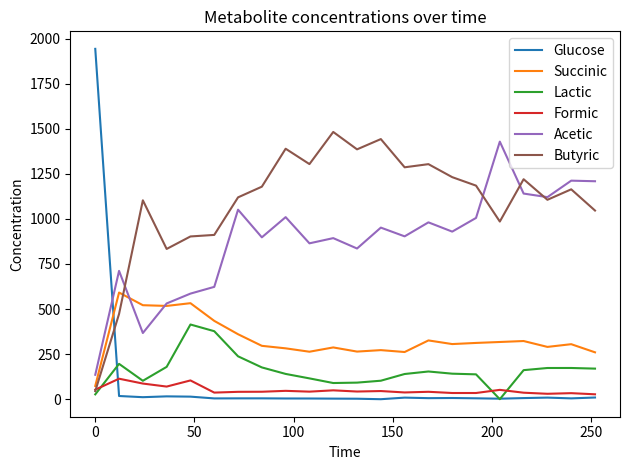

Which series has the largest total across all categories?

Butyric